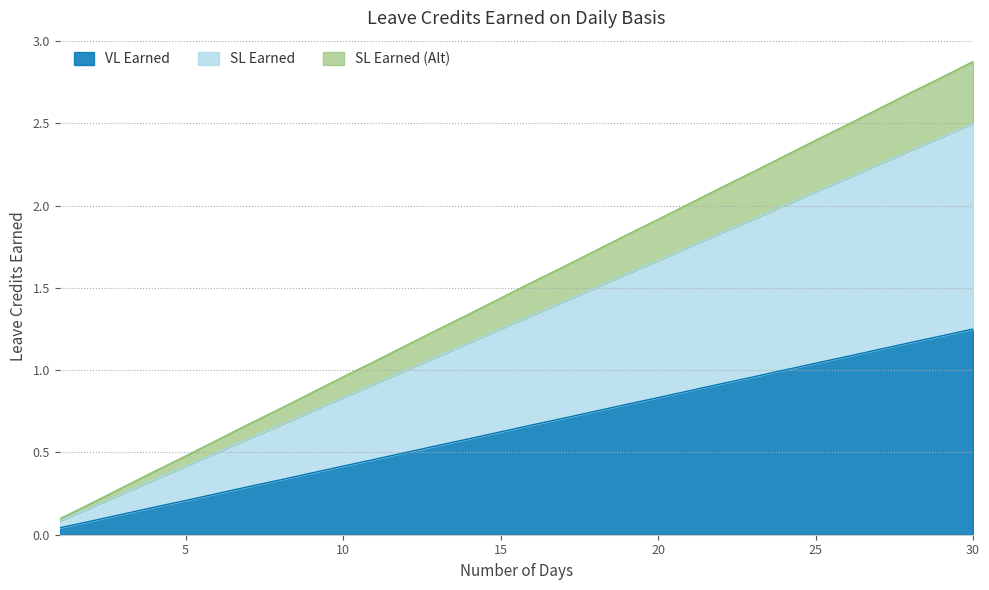

Rank the series by their average value, from lowest to highest.

VL Earned, SL Earned, SL Earned (Alt)